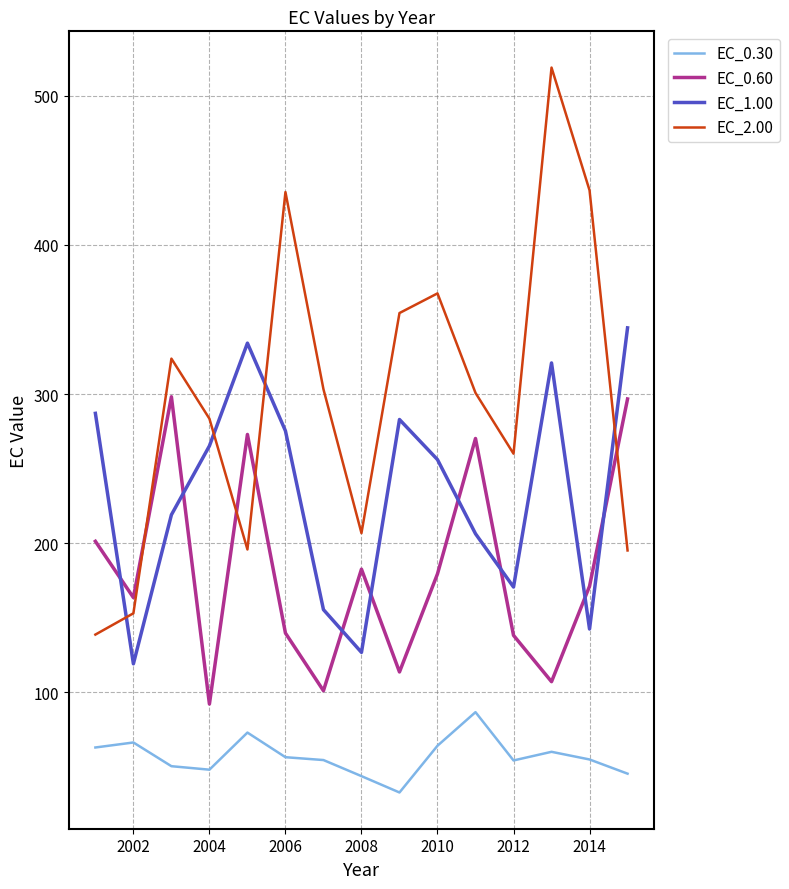

Which series has the largest total across all categories?

EC_2.00